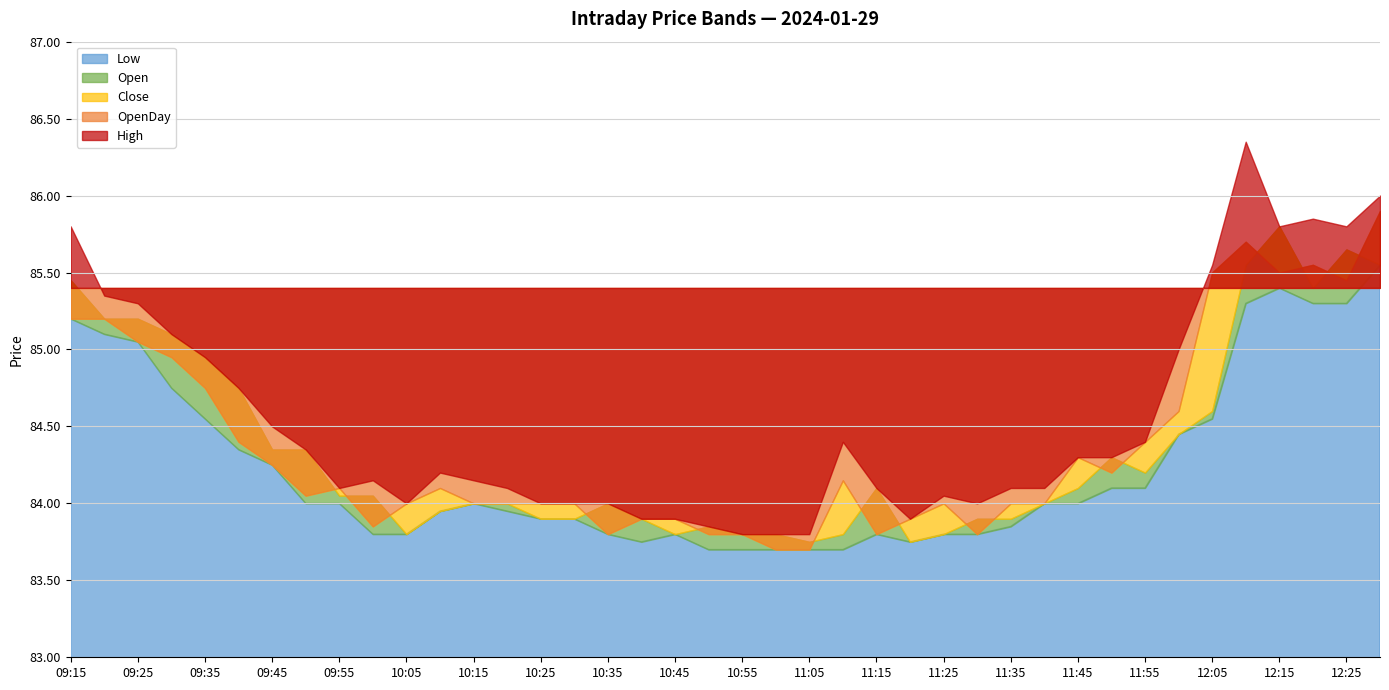

What is the sum of all Close values?

3375.2